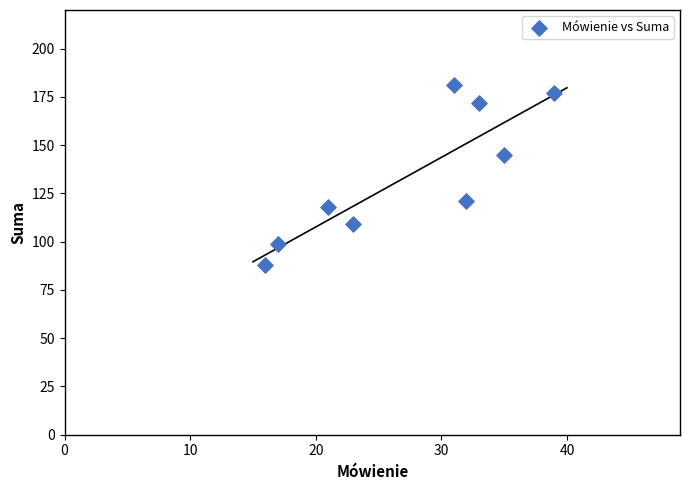

What is the range of Y values (max minus min)?

93